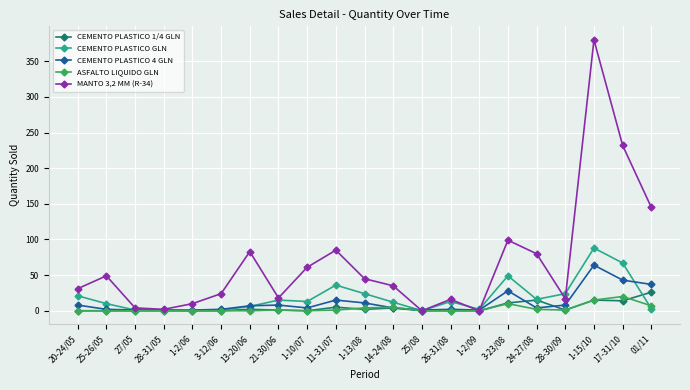

At which label does CEMENTO PLASTICO 4 GLN first exceed 4?

20-24/05